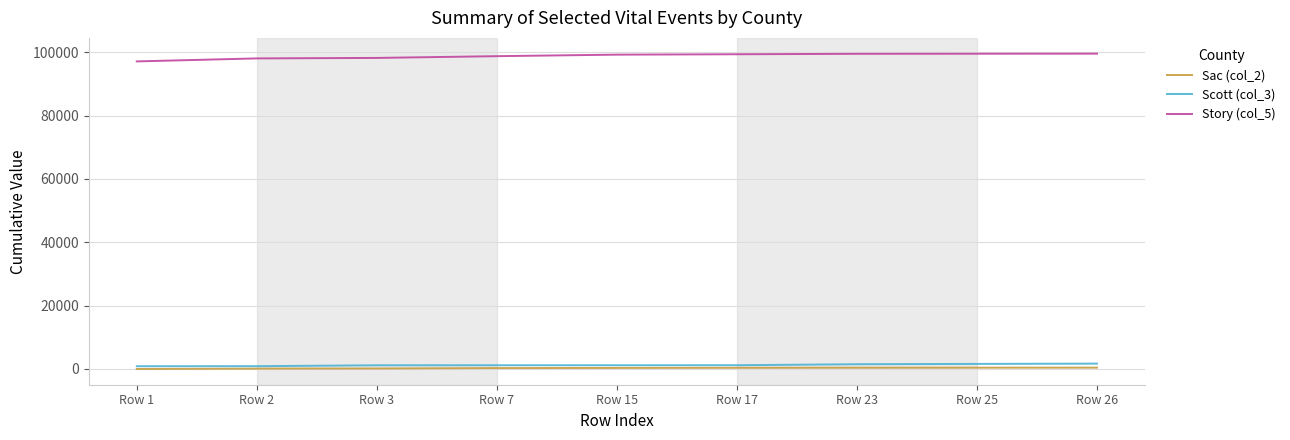

What is the difference between the maximum and minimum values in the Scott (col_3) series?

819.6